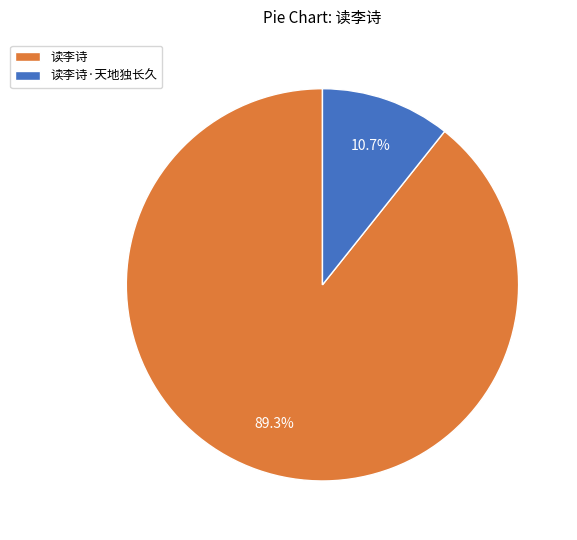

How many segments does this pie chart have?

2